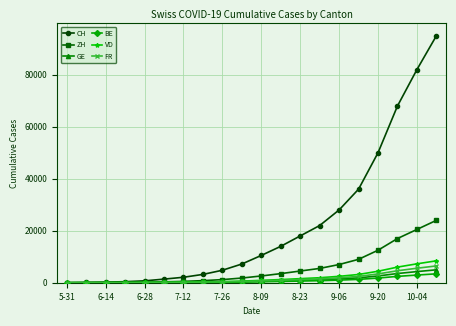

Count the number of data series in this chart.

6